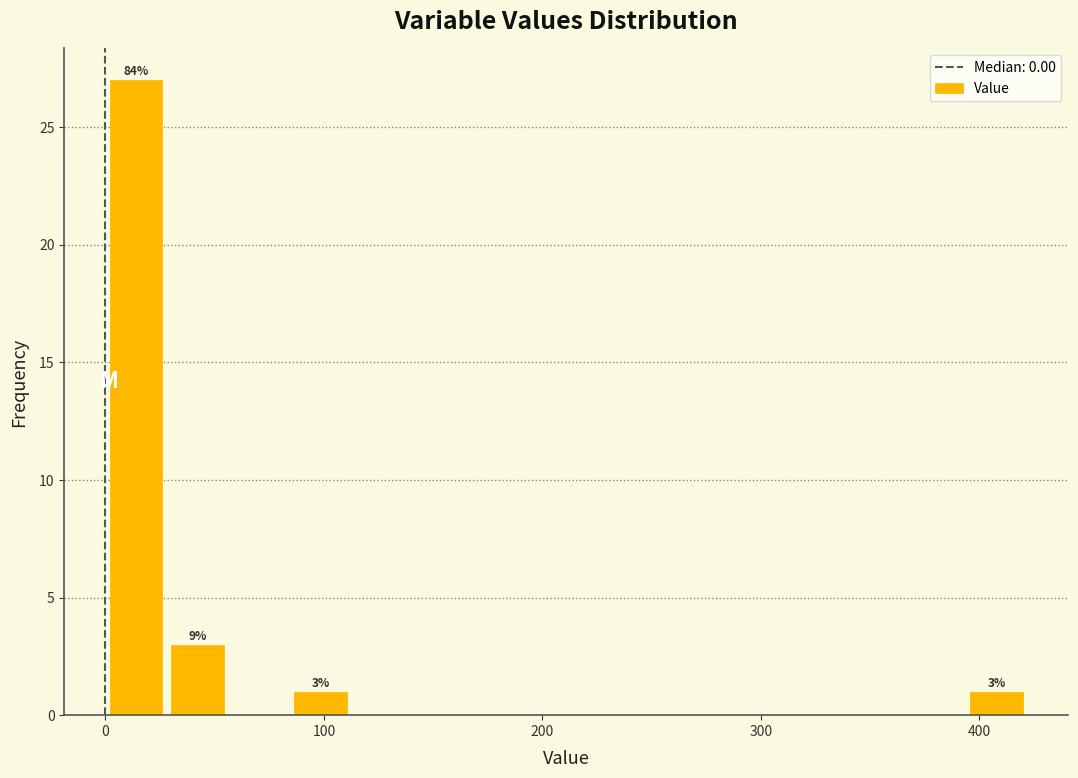

Around what value on the x-axis is the tallest bar? Give the approximate position of its centre, as read against the axis.

10